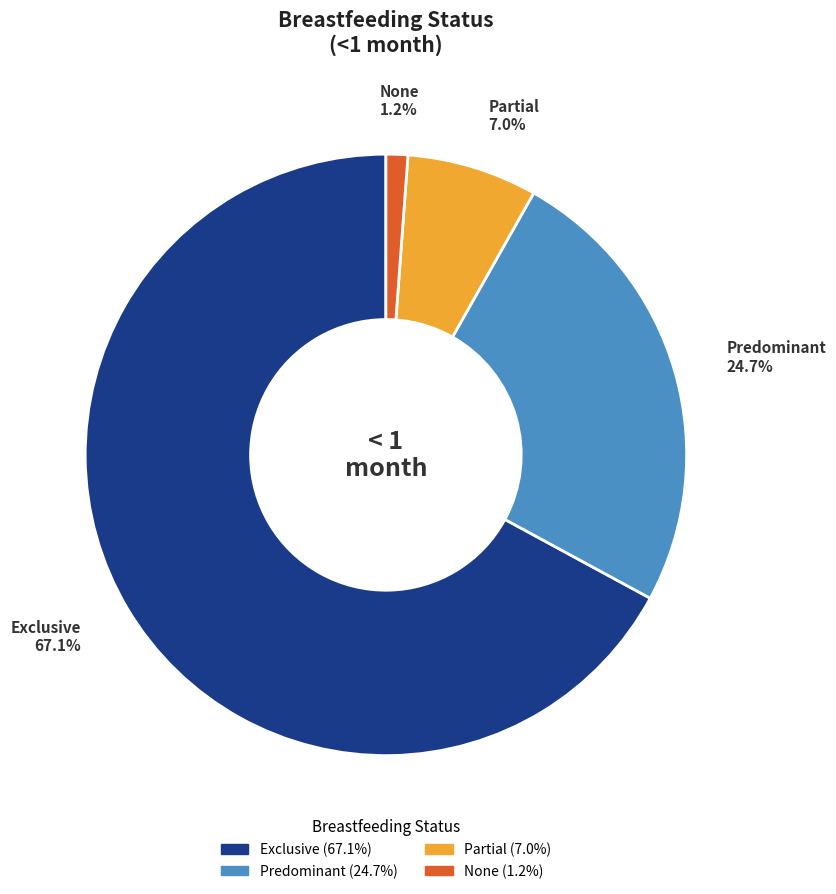

Is it true that Partial is 1% of the pie?

False